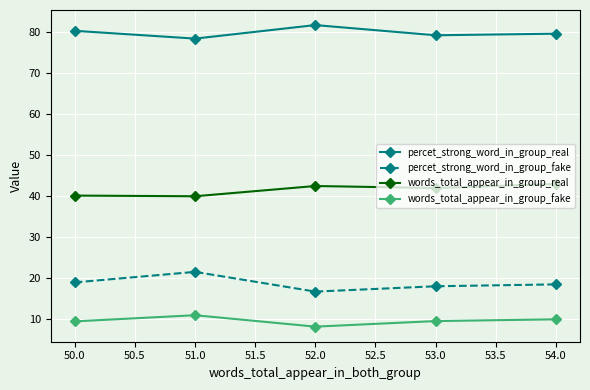

Does the chart display data point markers on the line(s)?

Yes